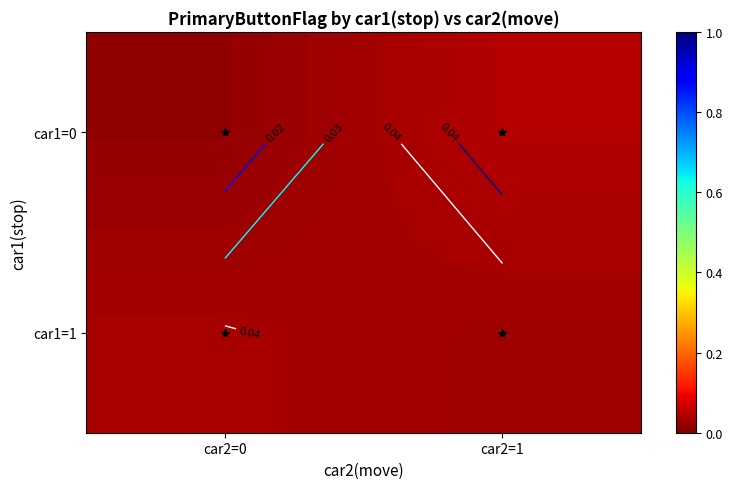

True or false: car1=1 has a value of 0.0 at car2=0.

False